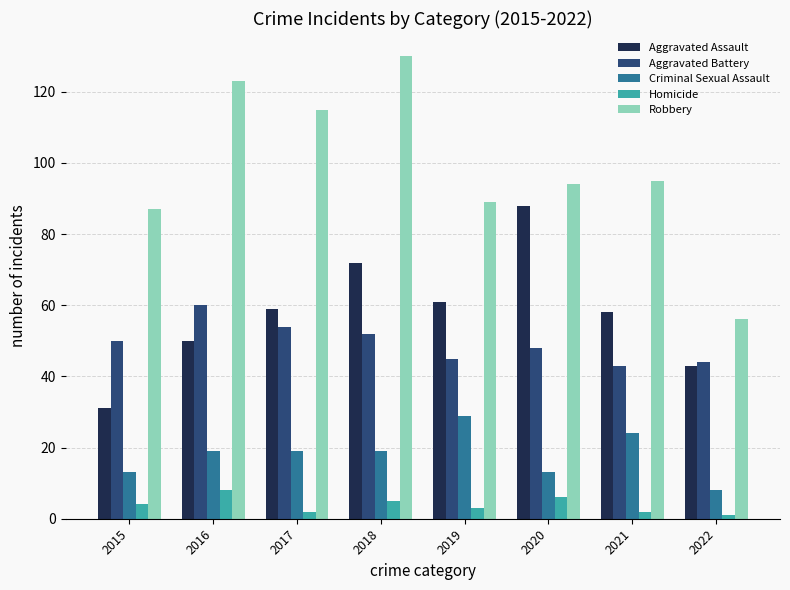

How many values in the Aggravated Battery series are below 50?

4